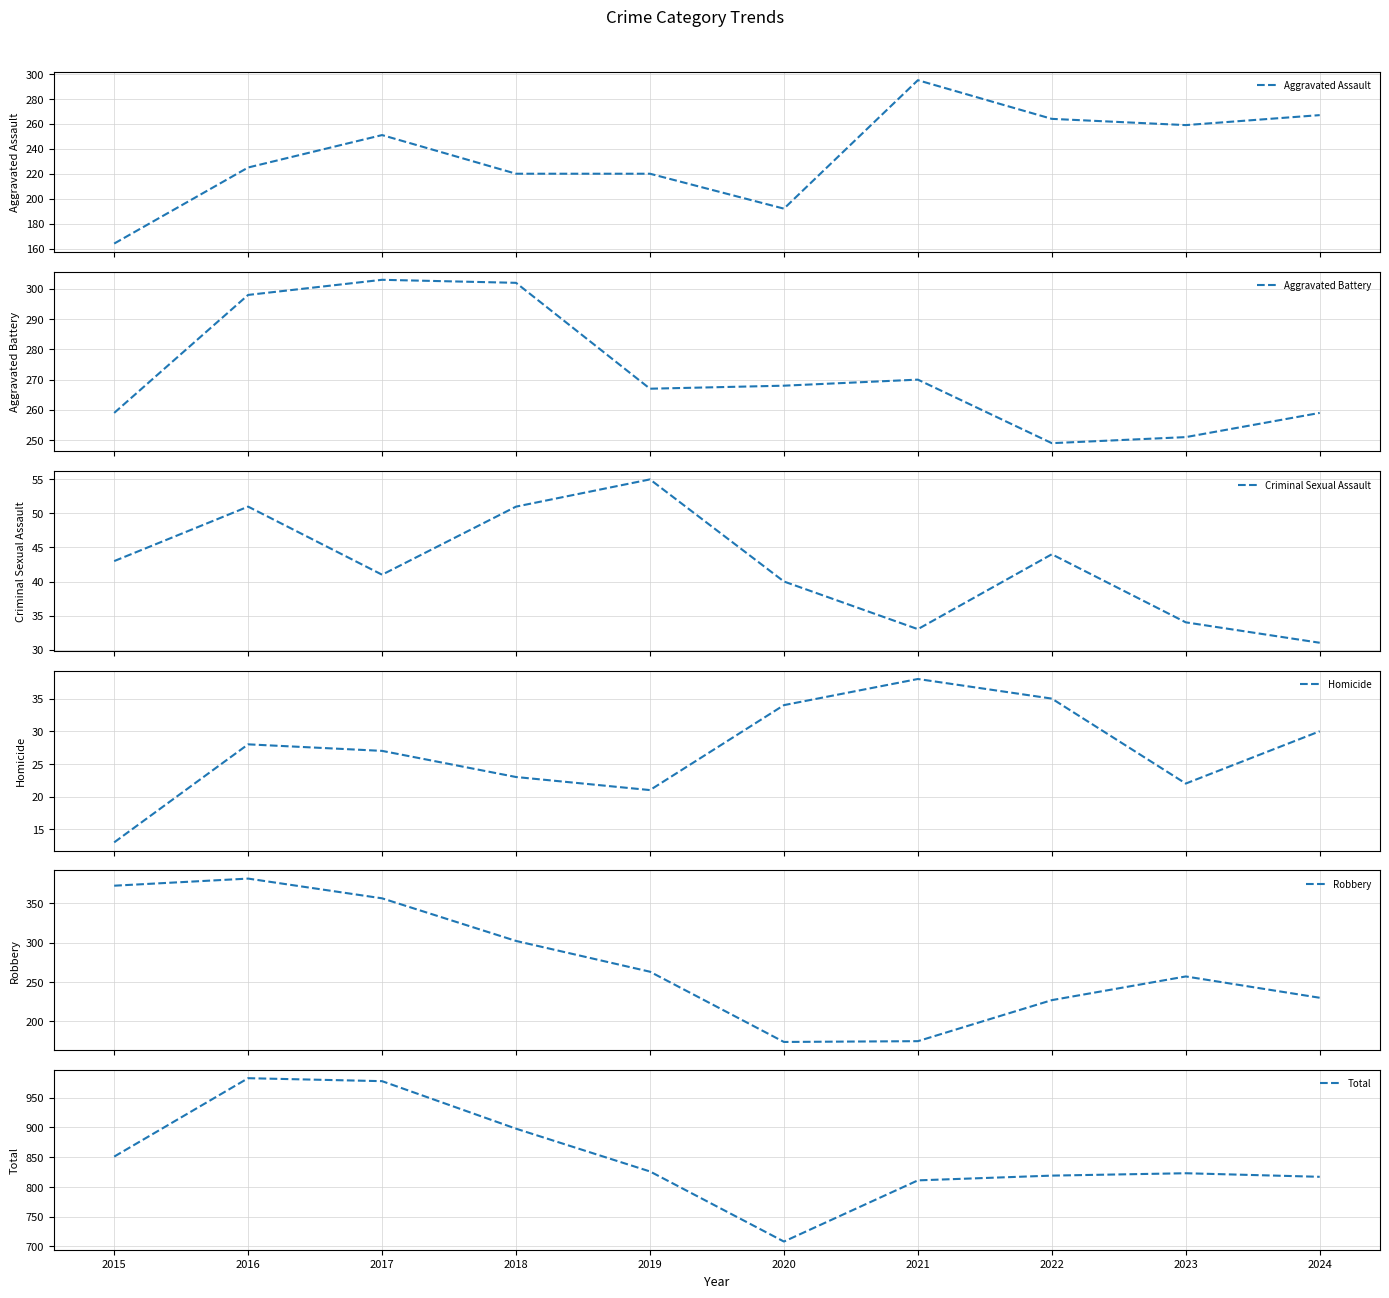

Does the chart have visible grid lines?

Yes